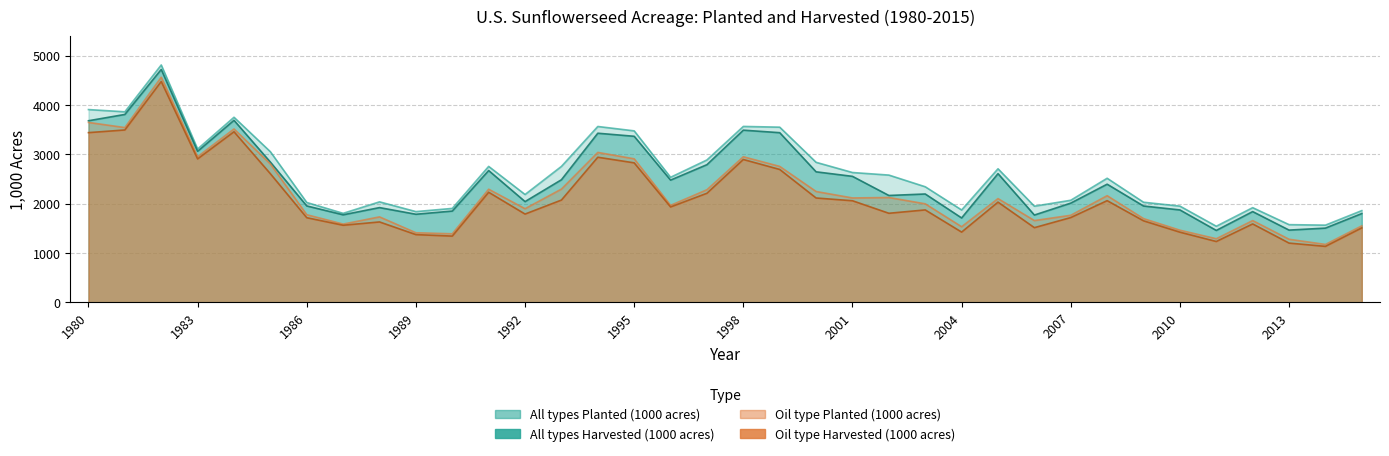

Where is the first local minimum for All types Planted (1000 acres)?

1981